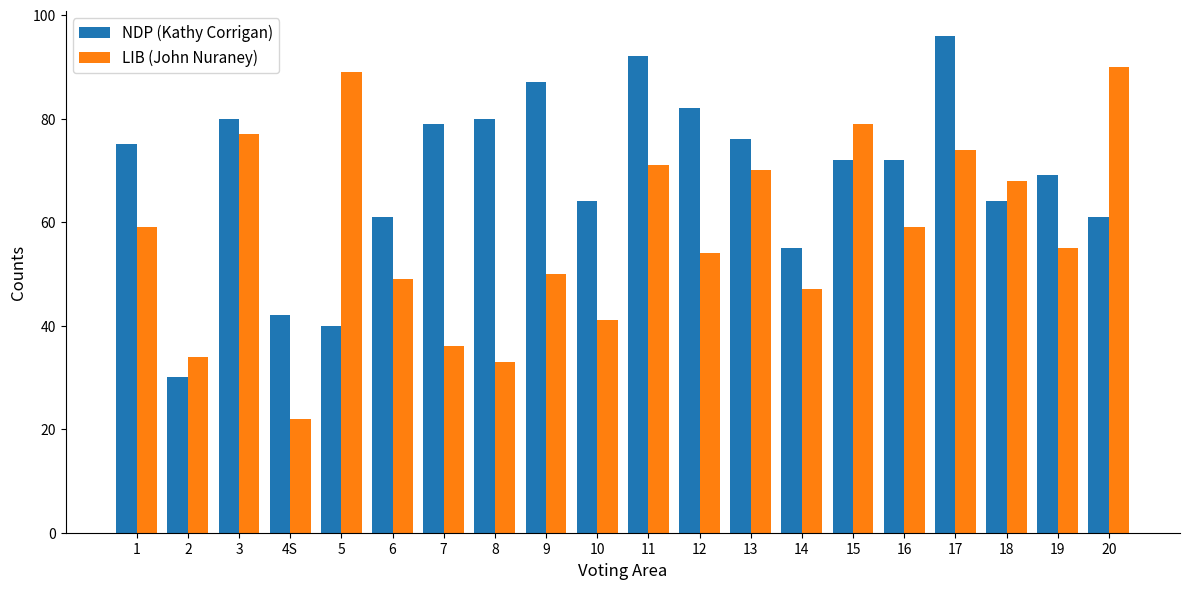

What is the value of the NDP (Kathy Corrigan) bar at the 14th from the left?

55